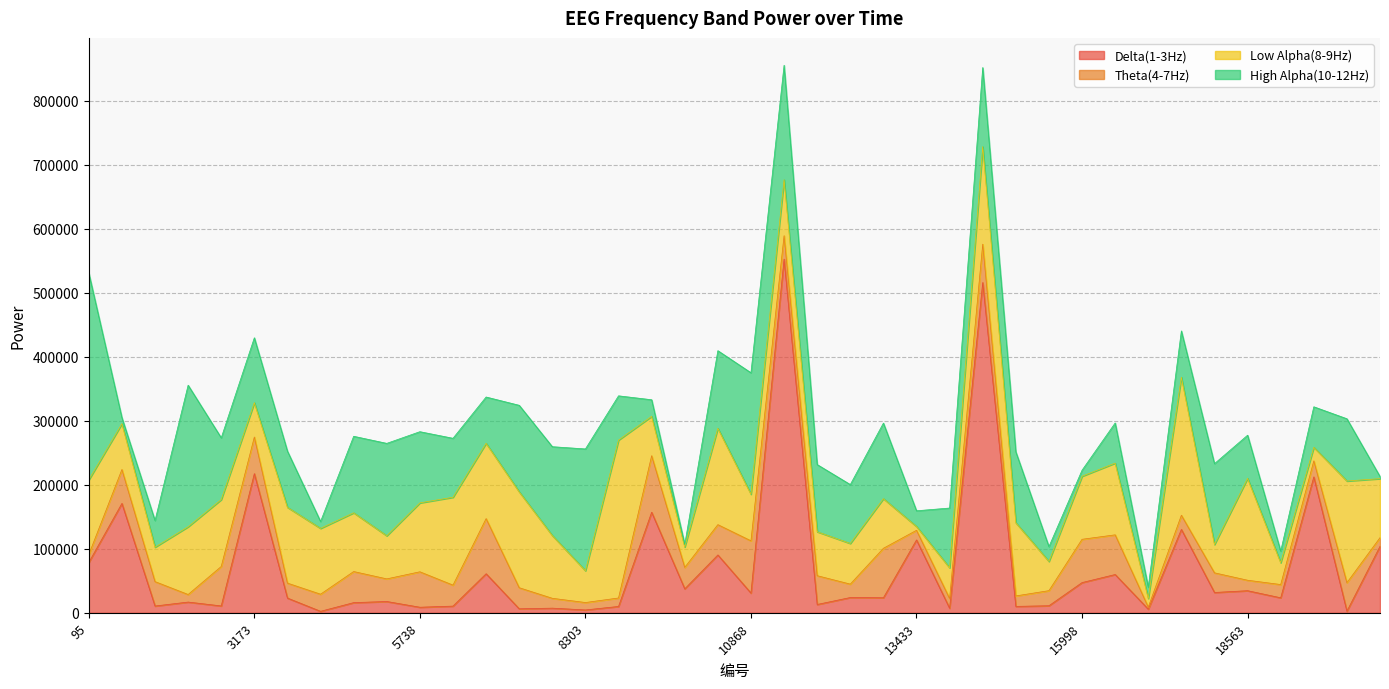

Is it true that Theta(4-7Hz) equals 23205 at 9842?

False